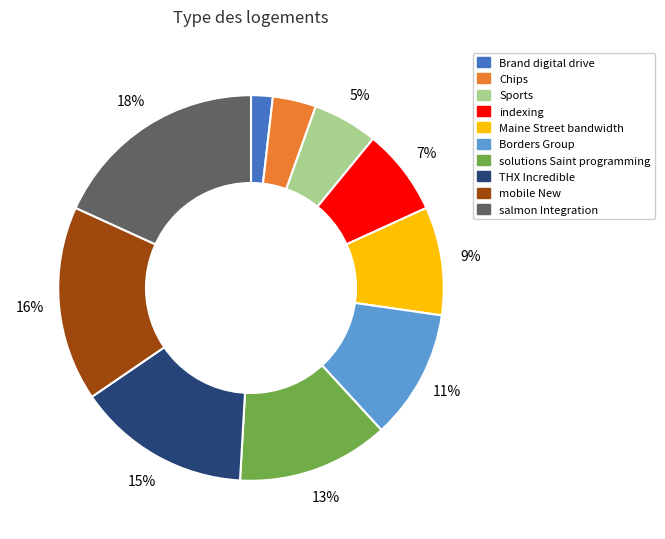

Which category has the biggest portion of the pie?

salmon Integration